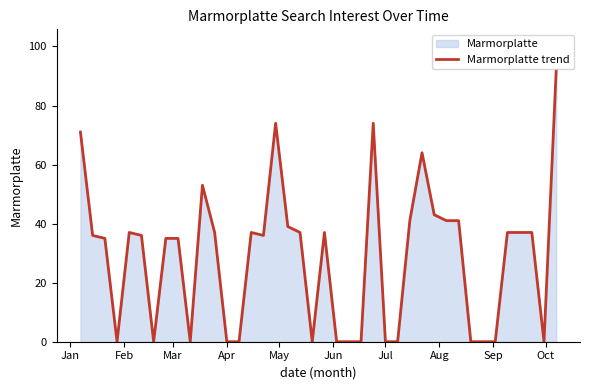

What is the maximum value shown in the chart?

92